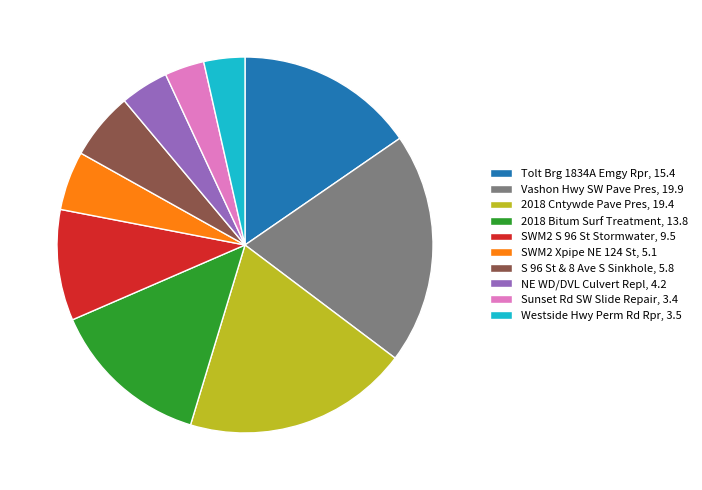

Does SWM2 S 96 St Stormwater, 9.5 account for over 50% of the chart?

No